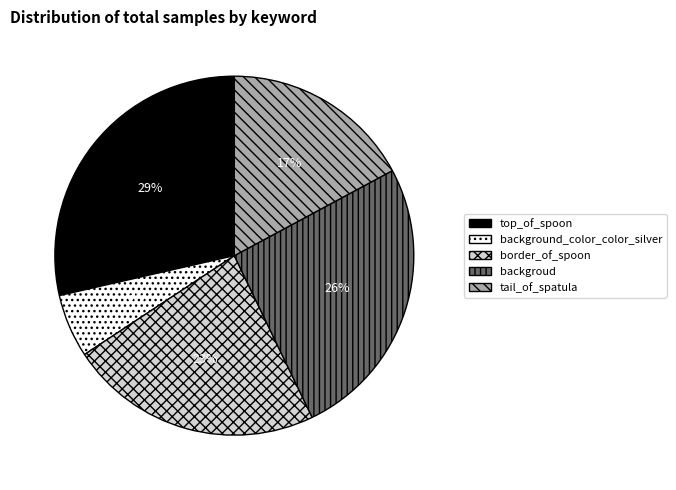

To the nearest percent, what is the difference between the largest and smallest slice percentages?

23%